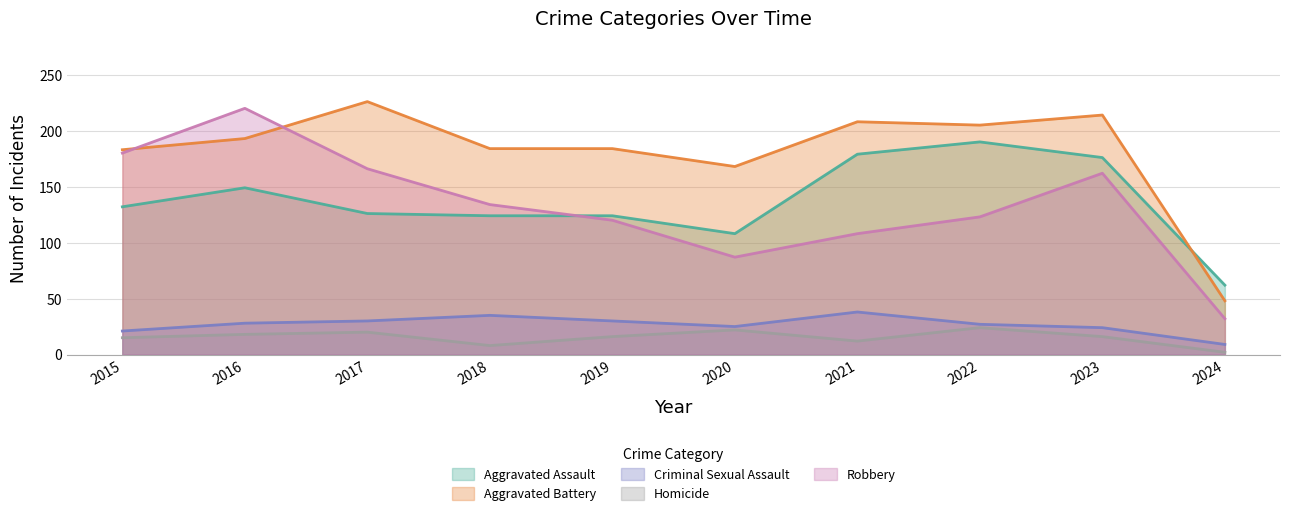

What is the average value of the Criminal Sexual Assault series?

27